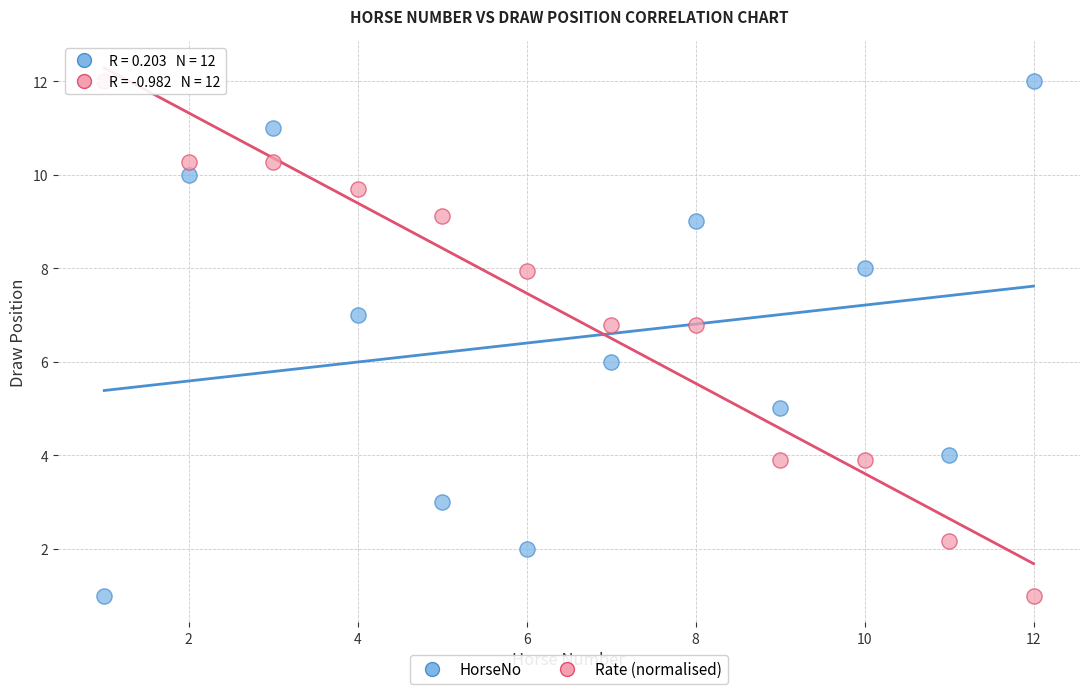

What is the X range (max minus min) for the scatter plot?

11.0